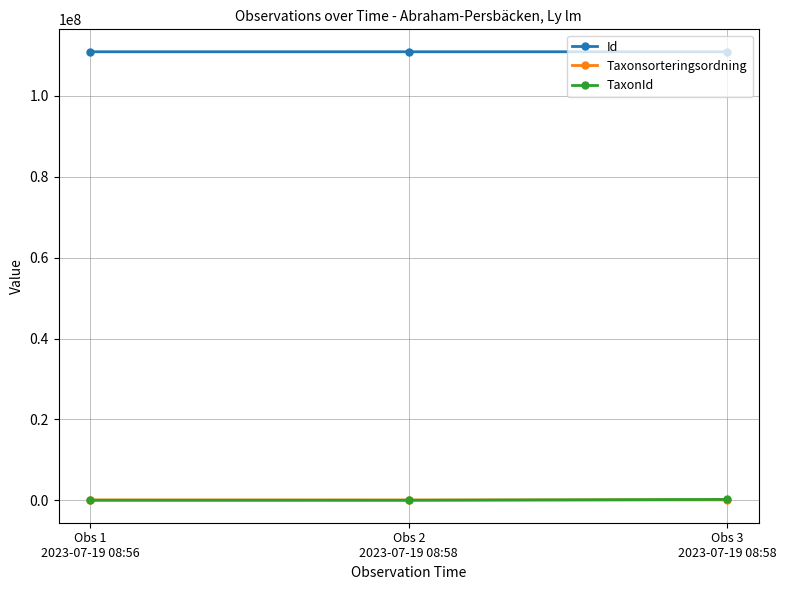

How many lines are shown in the chart?

3